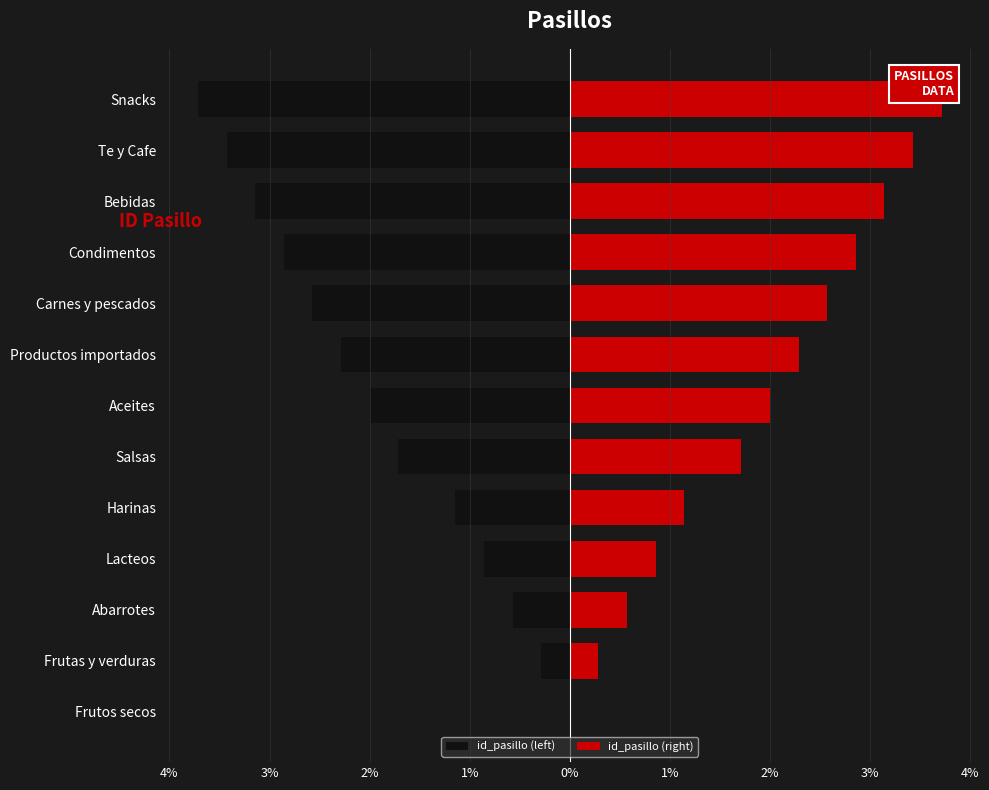

Rank the series by their average value, from lowest to highest.

id_pasillo (left), id_pasillo (right)